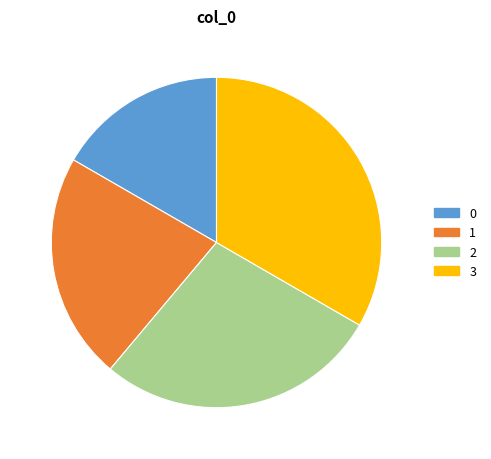

Combined, do 1 and 3 account for over 50%?

Yes